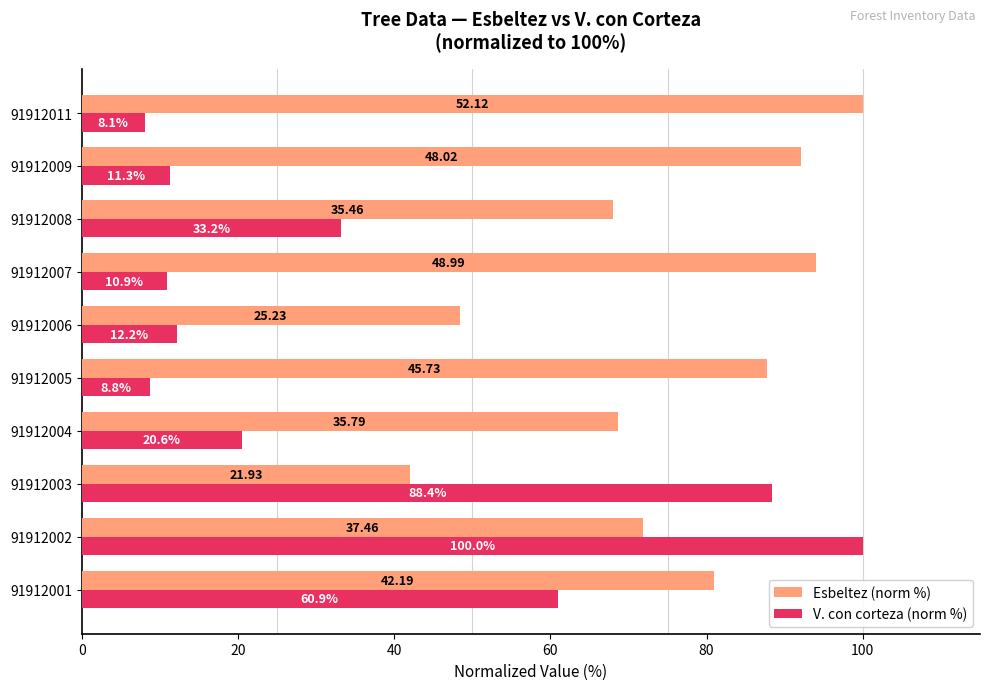

What is the total value across all series at 91912006?

60.6